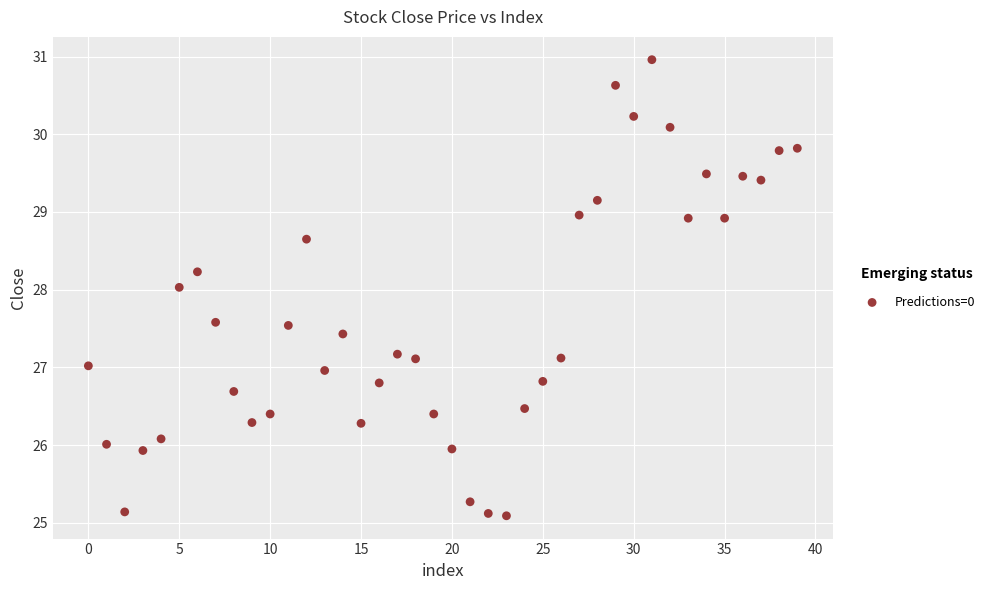

What is the range of Y values (max minus min)?

5.9